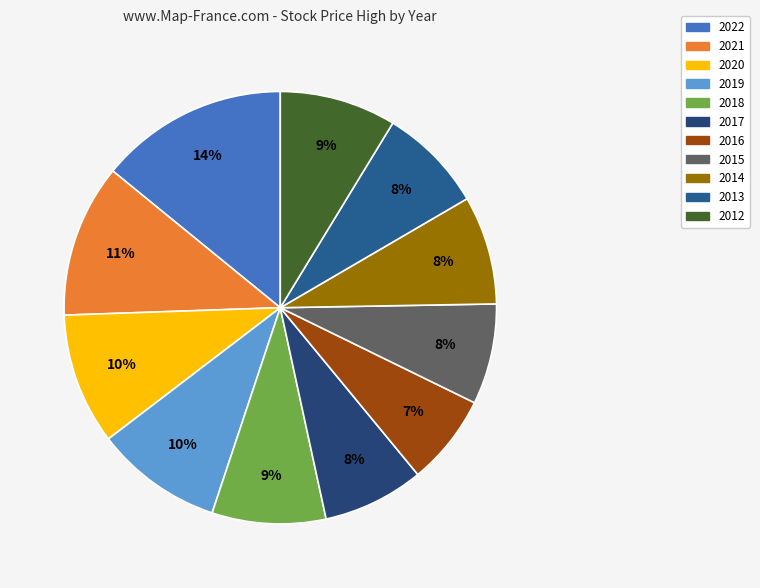

Which category has the smallest portion of the pie?

2016